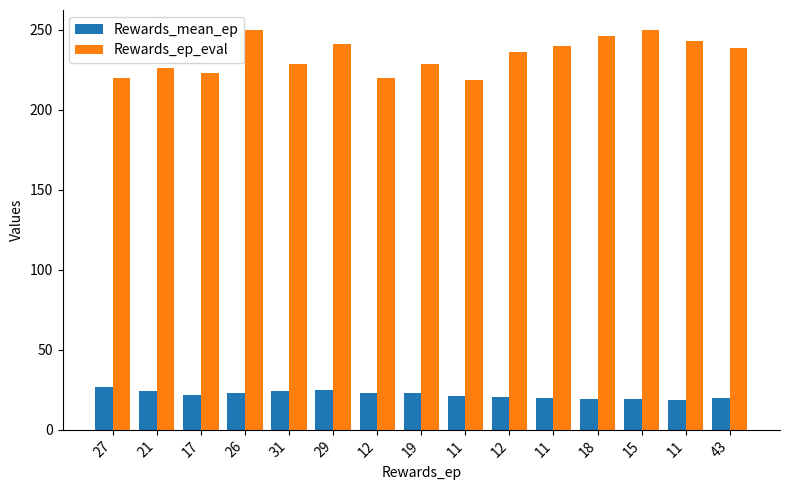

Count the number of data series in this chart.

2